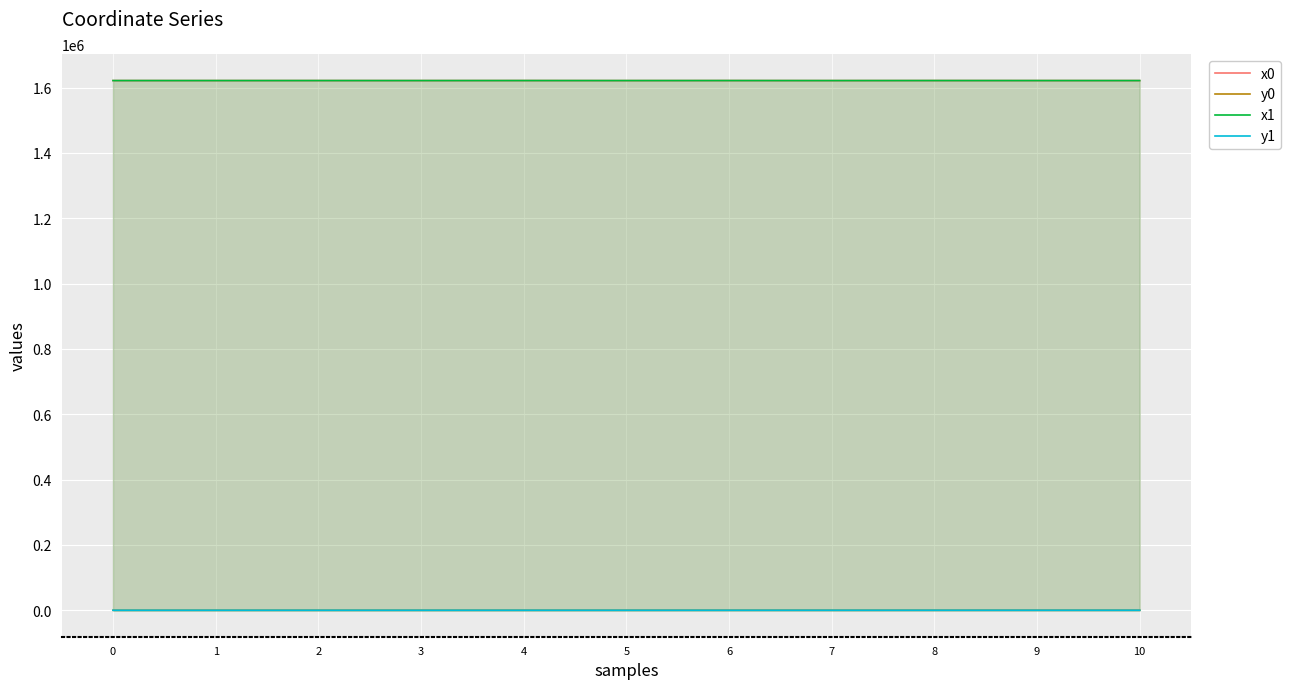

Between 3 and 10, which is larger?

10